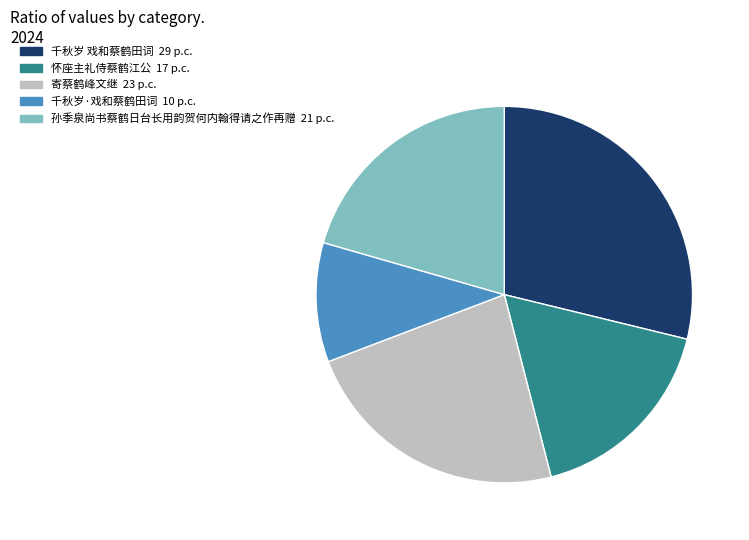

Count the number of slices in the pie.

5